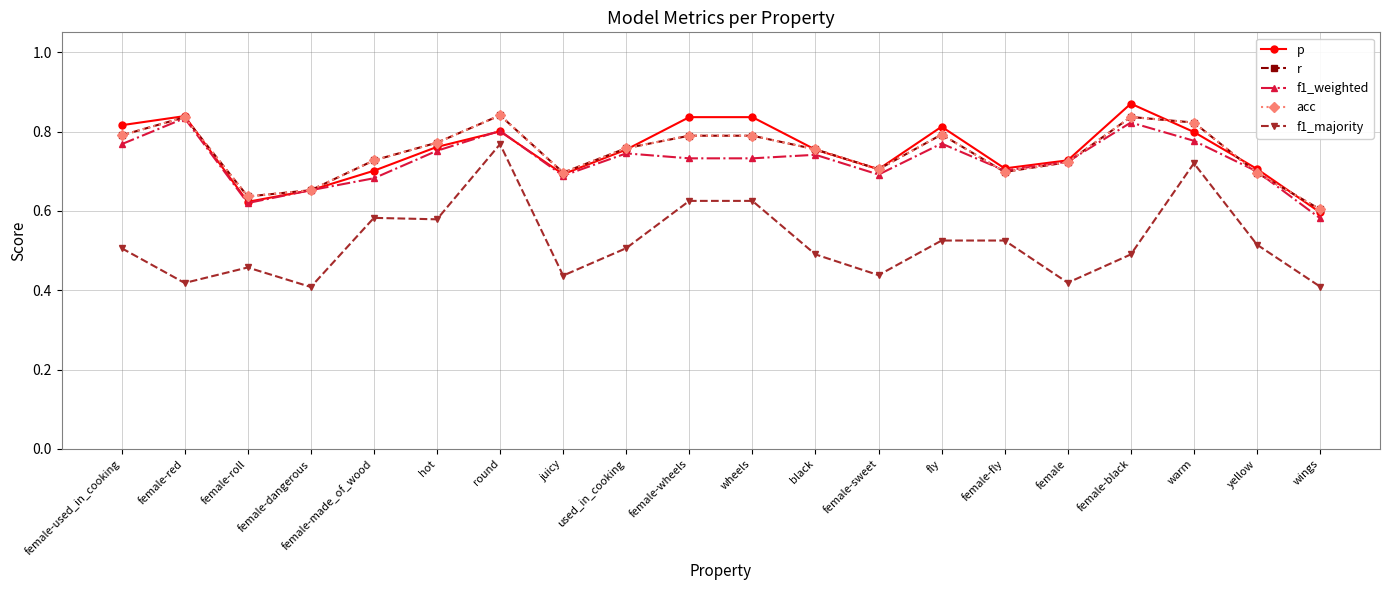

What is the minimum value shown in the chart?

0.4